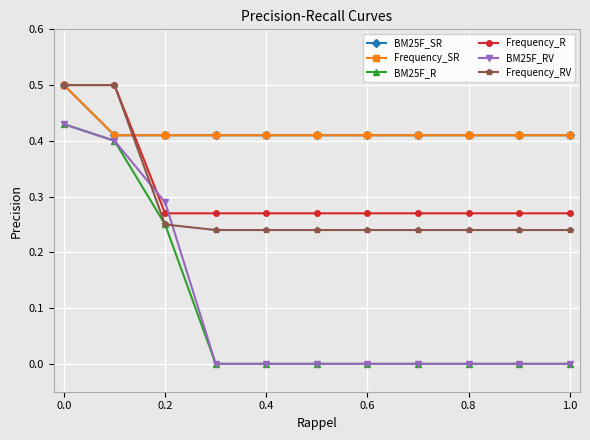

What is the difference between the second highest and second lowest values in the Frequency_RV series?

0.3